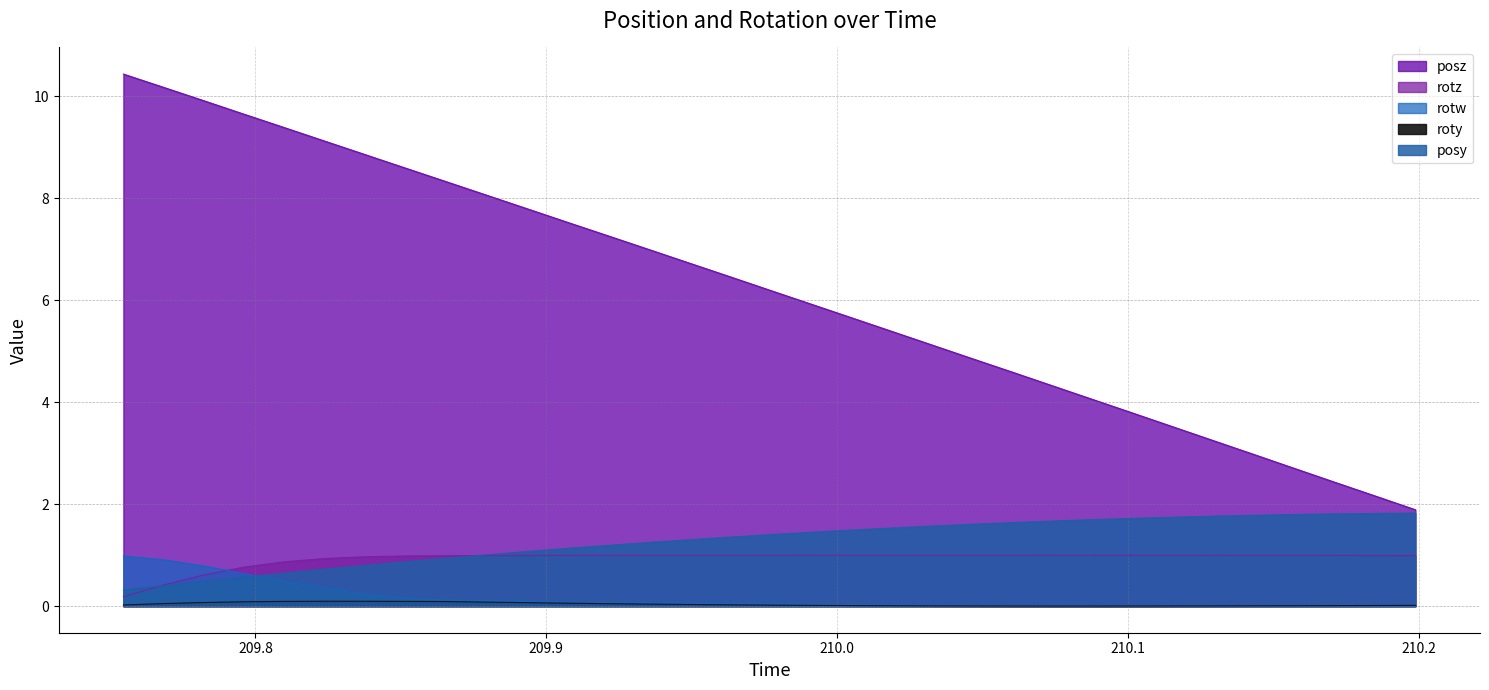

Rank the series at 209.9211 from lowest to highest value.

roty, rotw, rotz, posy, posz